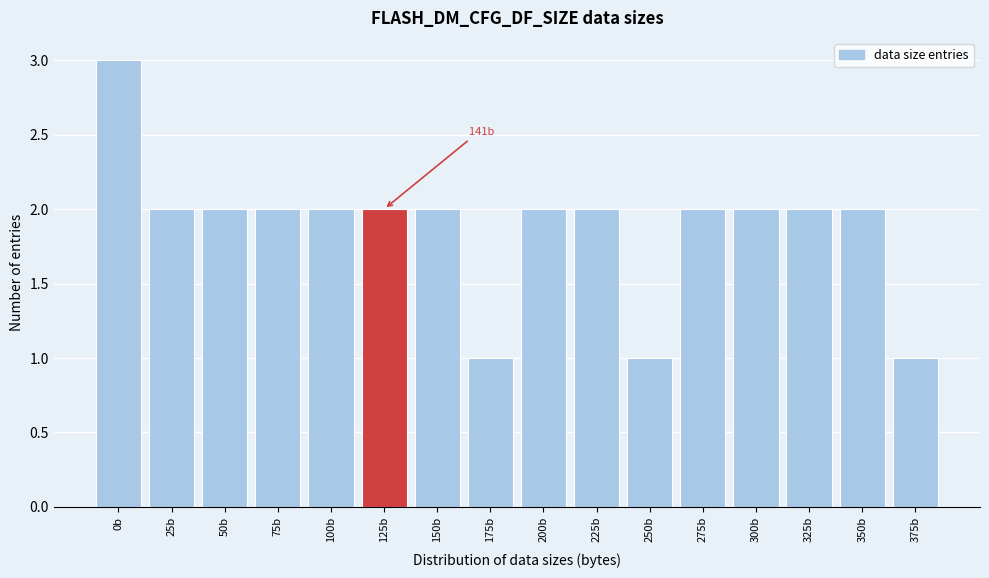

Reading left to right, extract all data points from this chart.

0b=3	25b=2	50b=2	75b=2	100b=2	125b=2	150b=2	175b=1	200b=2	225b=2	250b=1	275b=2	300b=2	325b=2	350b=2	375b=1